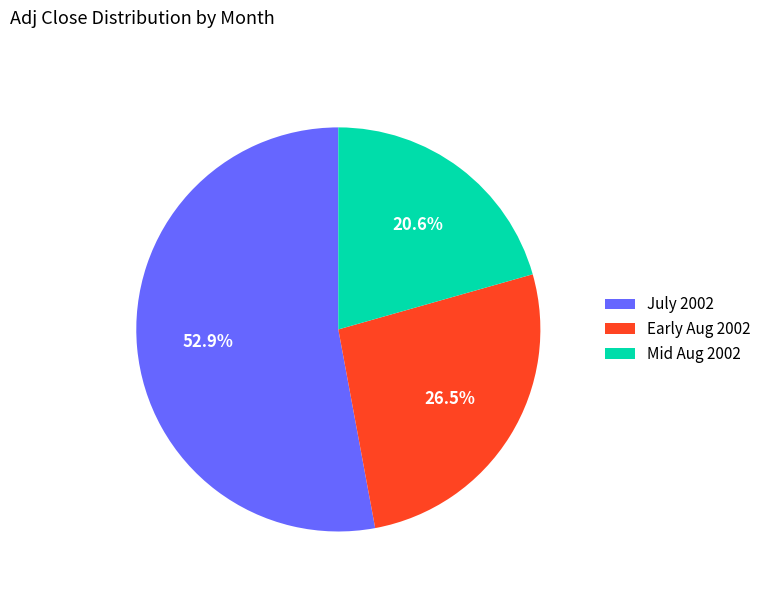

Count the number of slices in the pie.

3